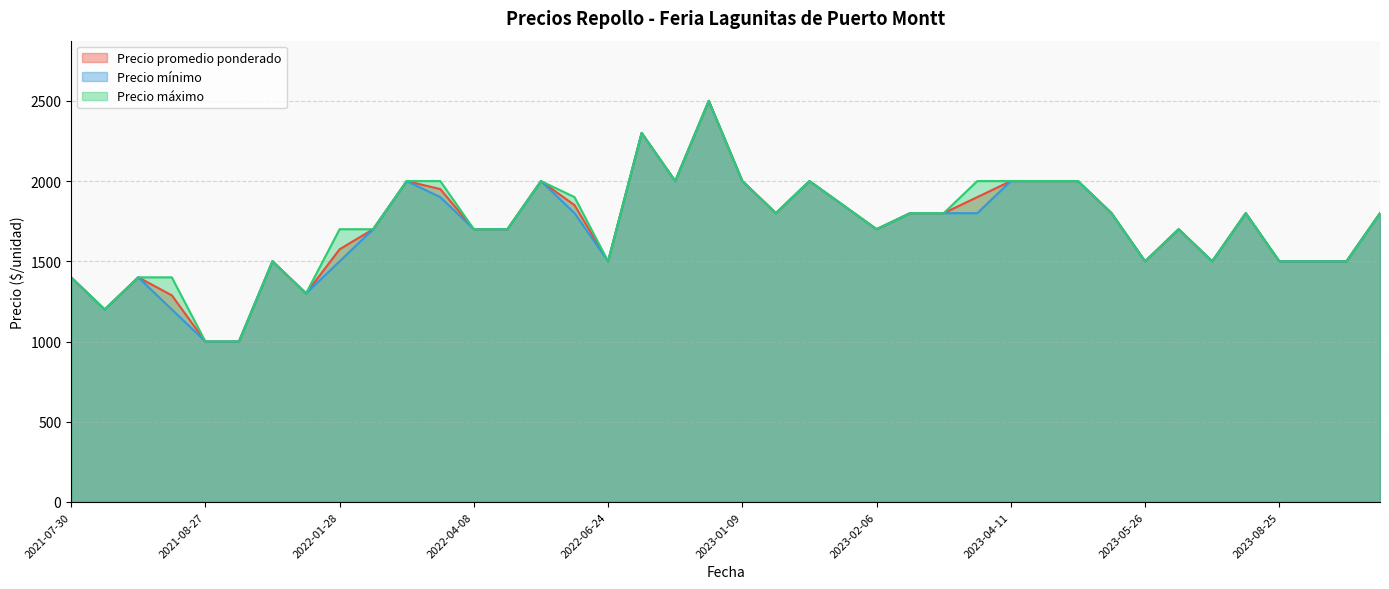

List the series in order of their peak value, highest first.

Precio promedio ponderado, Precio mínimo, Precio máximo